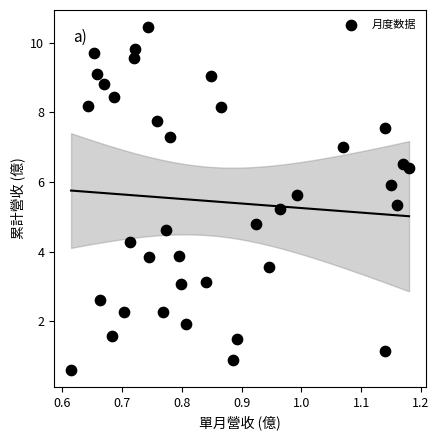

What is the range of Y values (max minus min)?

9.8